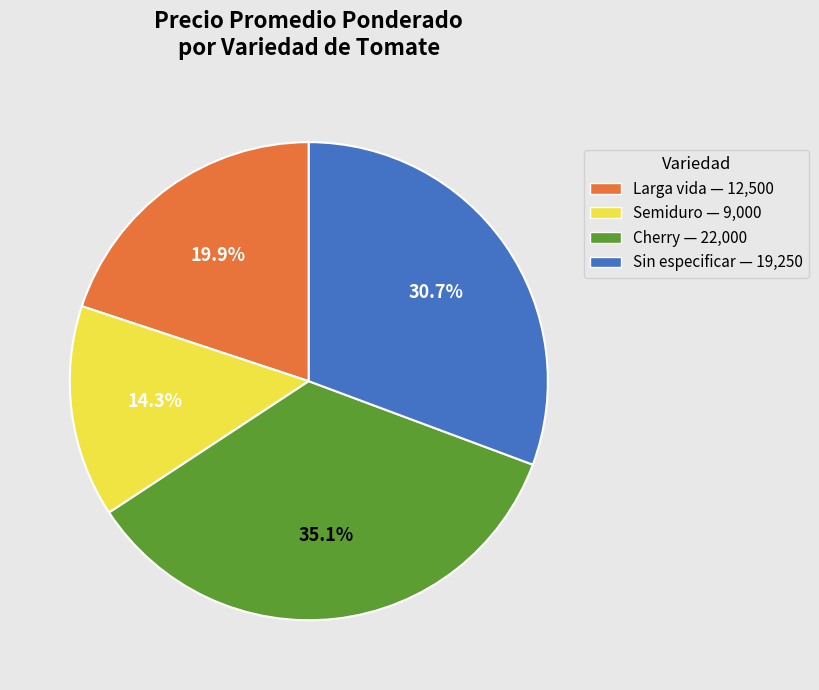

The Semiduro slice represents 28% of the pie. True or false?

False